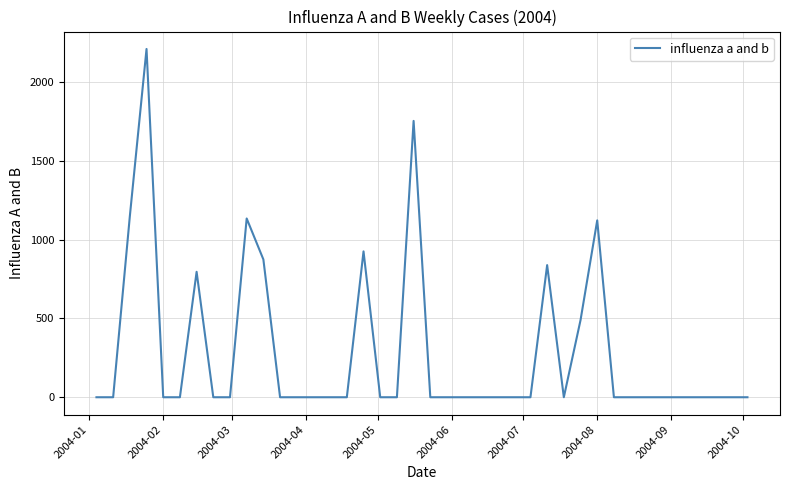

What is the greatest value displayed?

2210.2